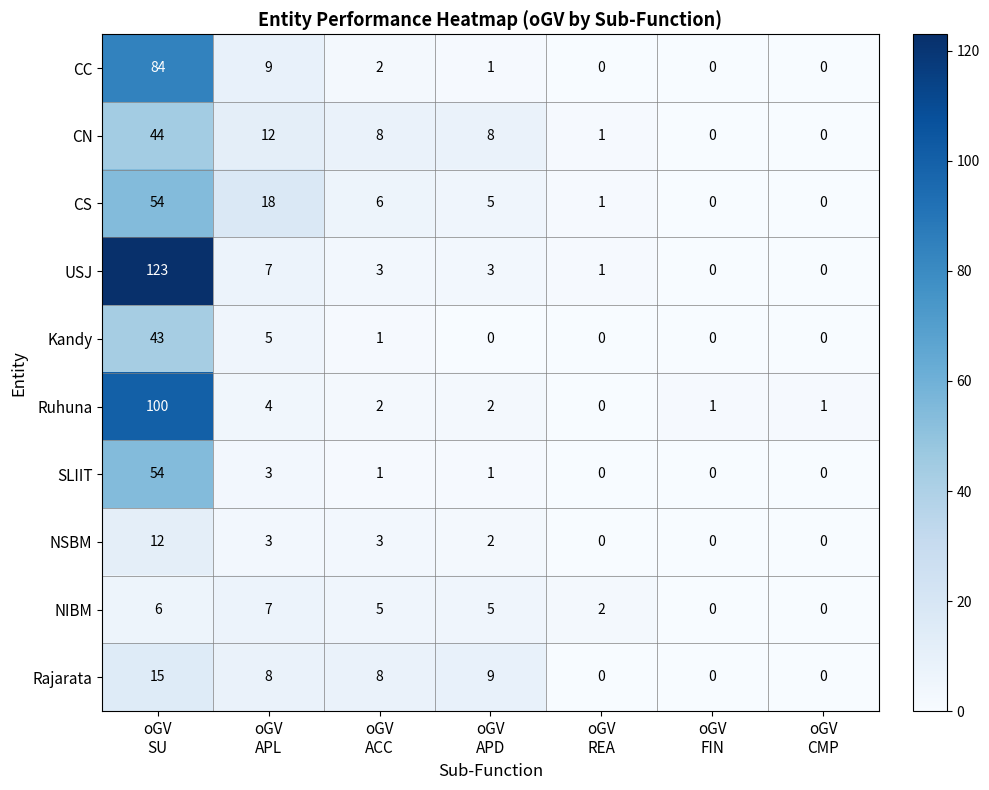

How many positive values does the Rajarata series have?

4